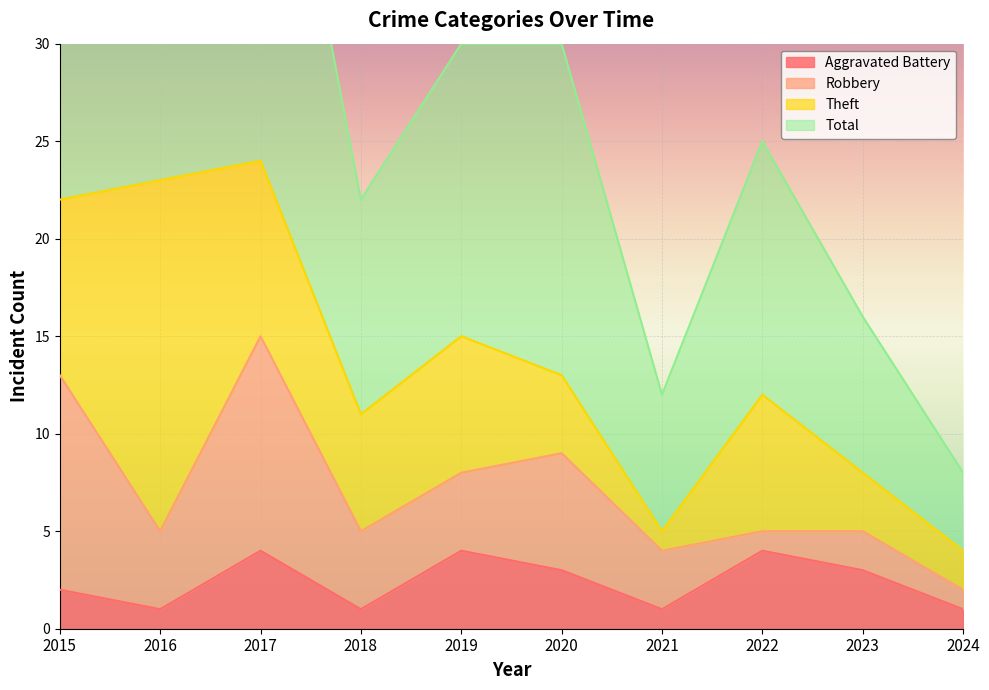

What is the average value of the Total series?

28